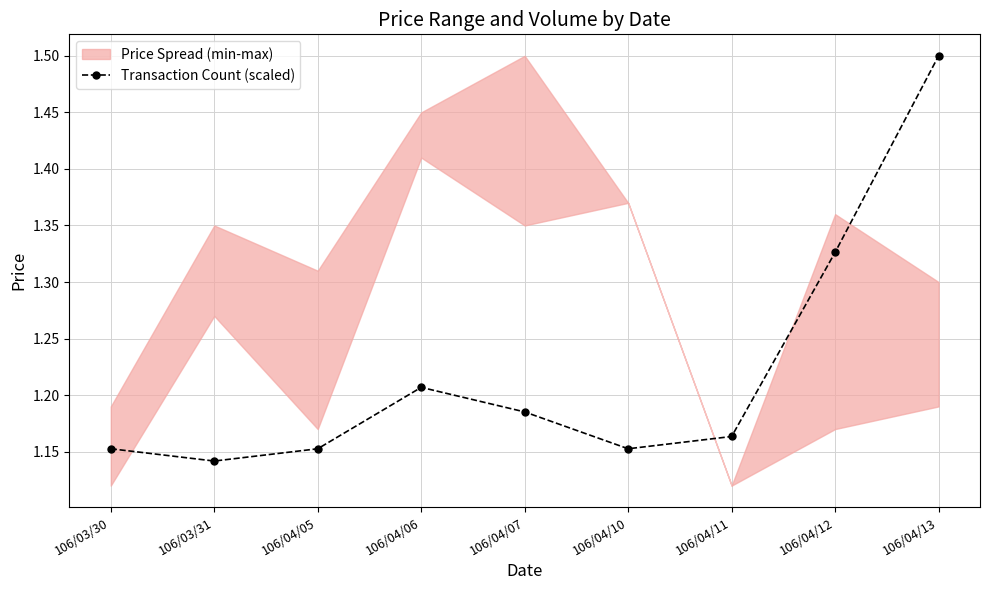

The chart shows a value of 1.3 at 106/04/12. True or false?

True